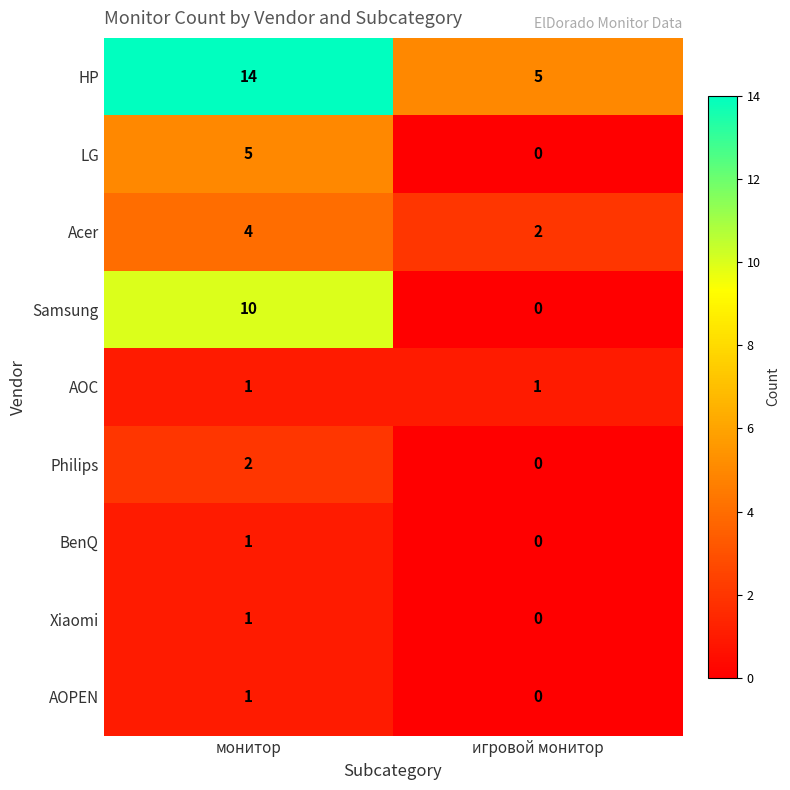

Which series has the largest total across all categories?

HP